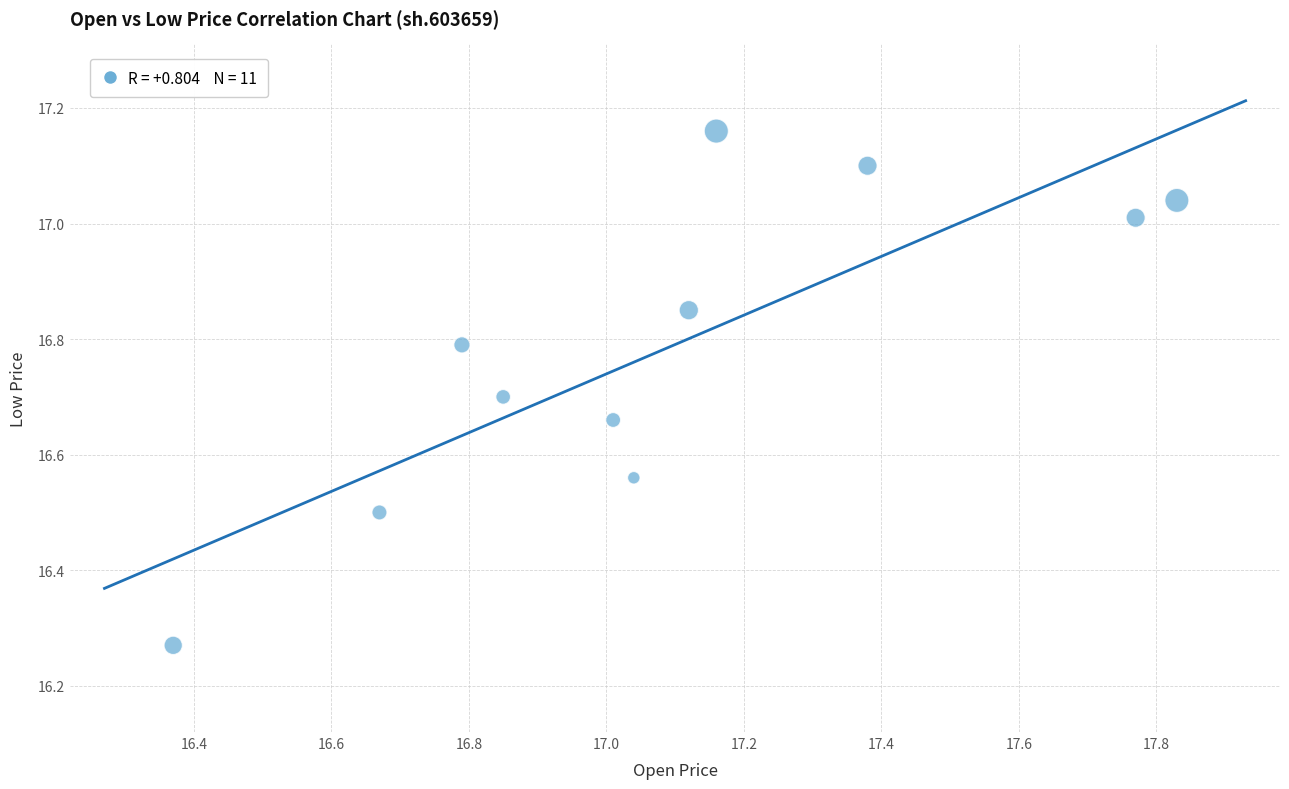

What is the average X value?

17.1